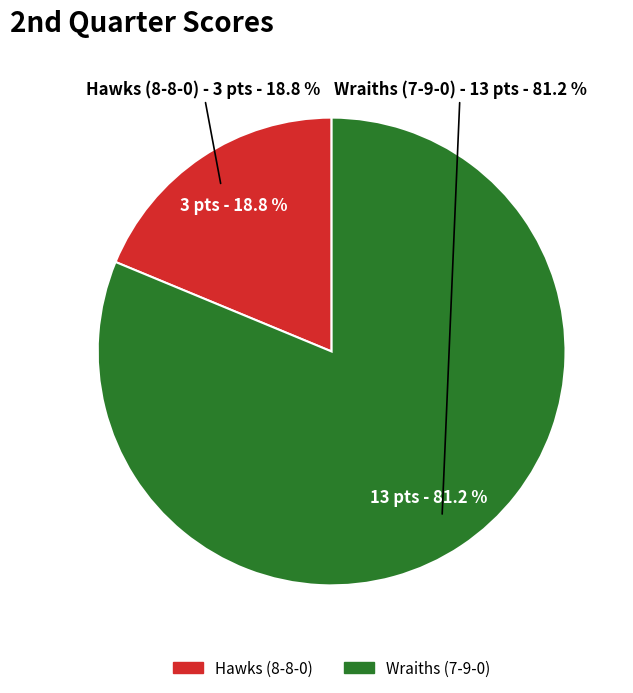

How many segments does this pie chart have?

2